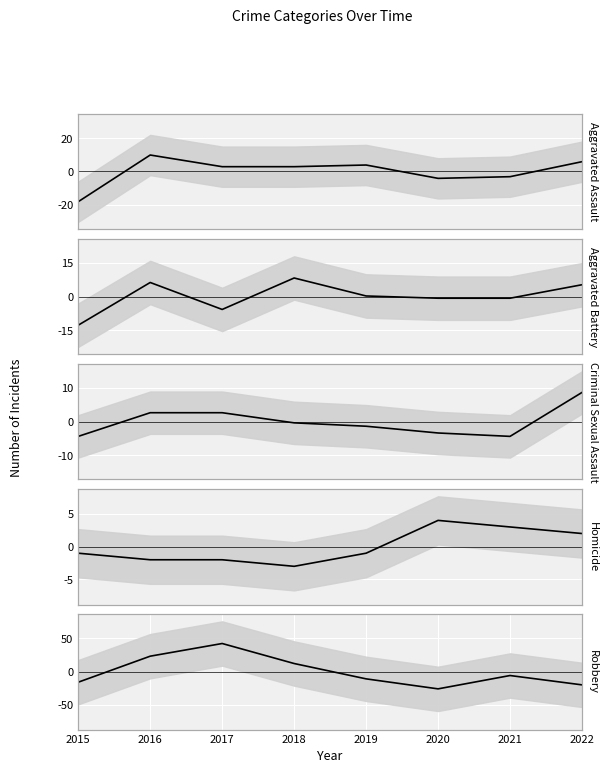

Rank the series at 2022 from lowest to highest value.

Robbery (centered), Homicide (centered), Aggravated Battery (centered), Aggravated Assault (centered), Criminal Sexual Assault (centered)